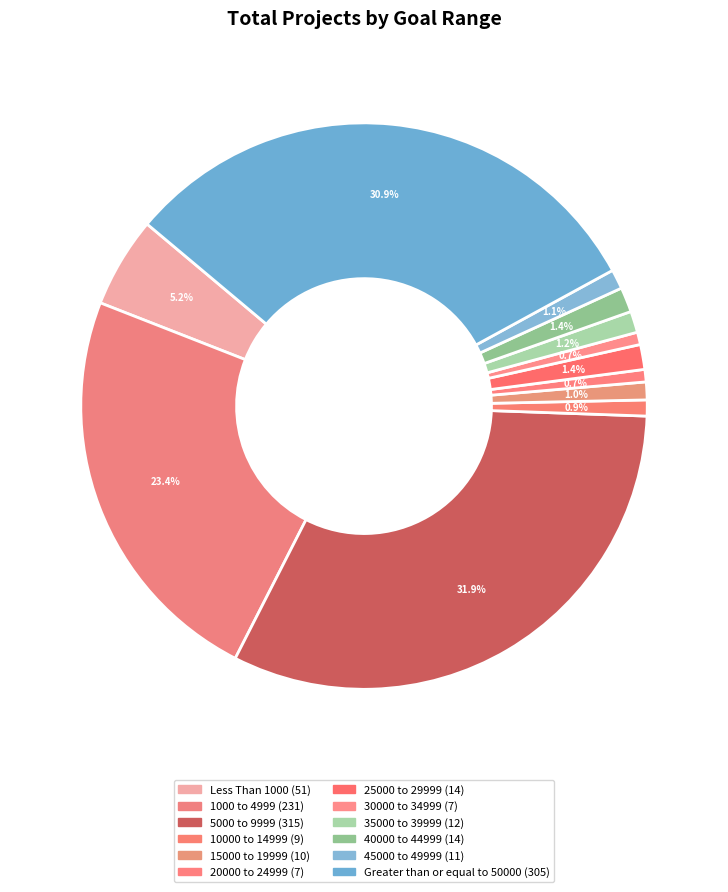

Which slice is the largest?

5000 to 9999